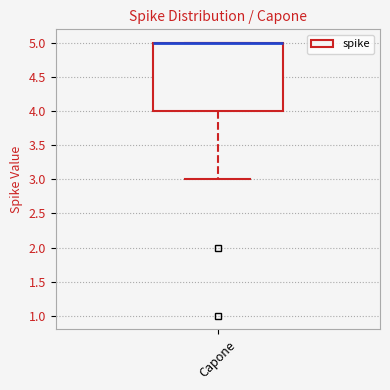

Where is the upper edge of the box for Capone on the y-axis? The values are not printed on the chart, so give them approximately, as read against the axis.

5